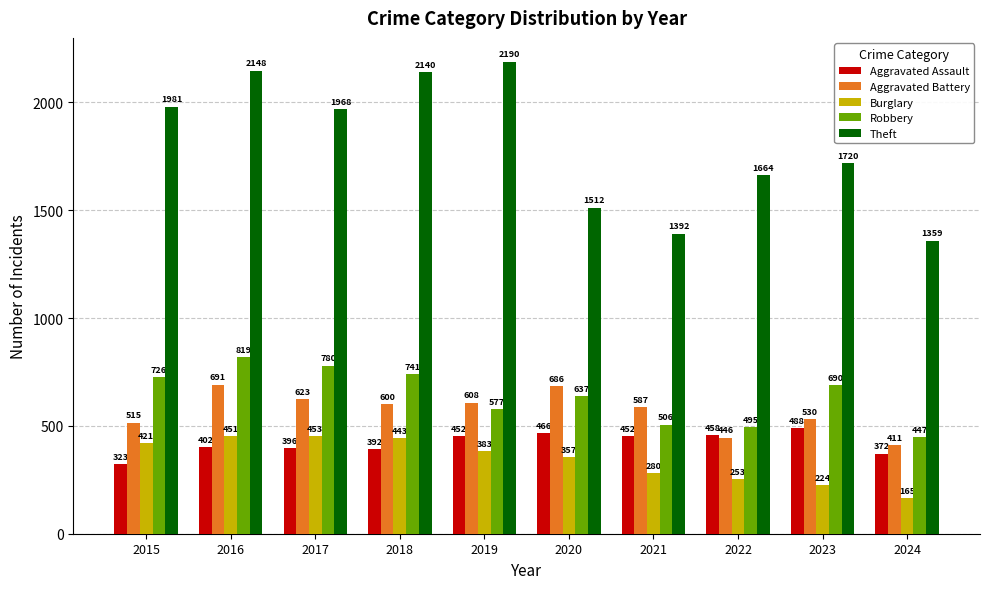

Count the number of data series in this chart.

5